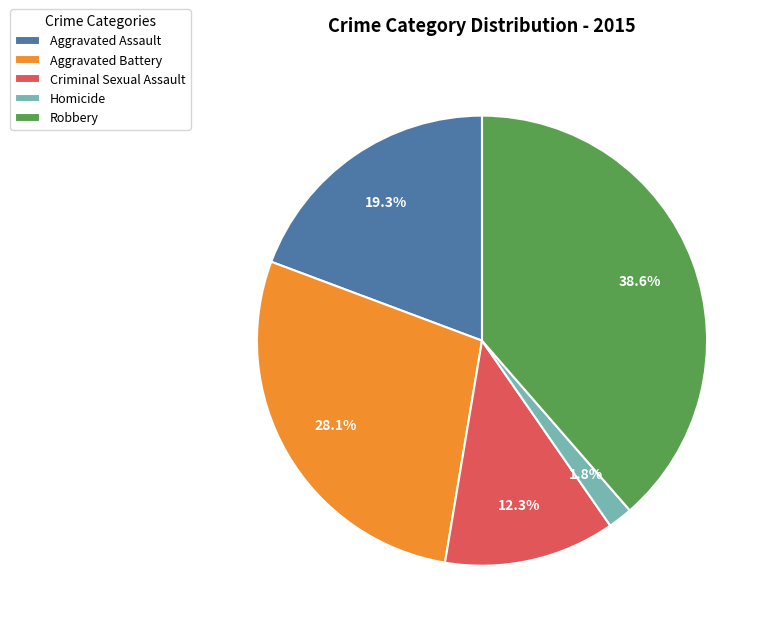

What percentage is the Homicide slice, to the nearest percent?

2%